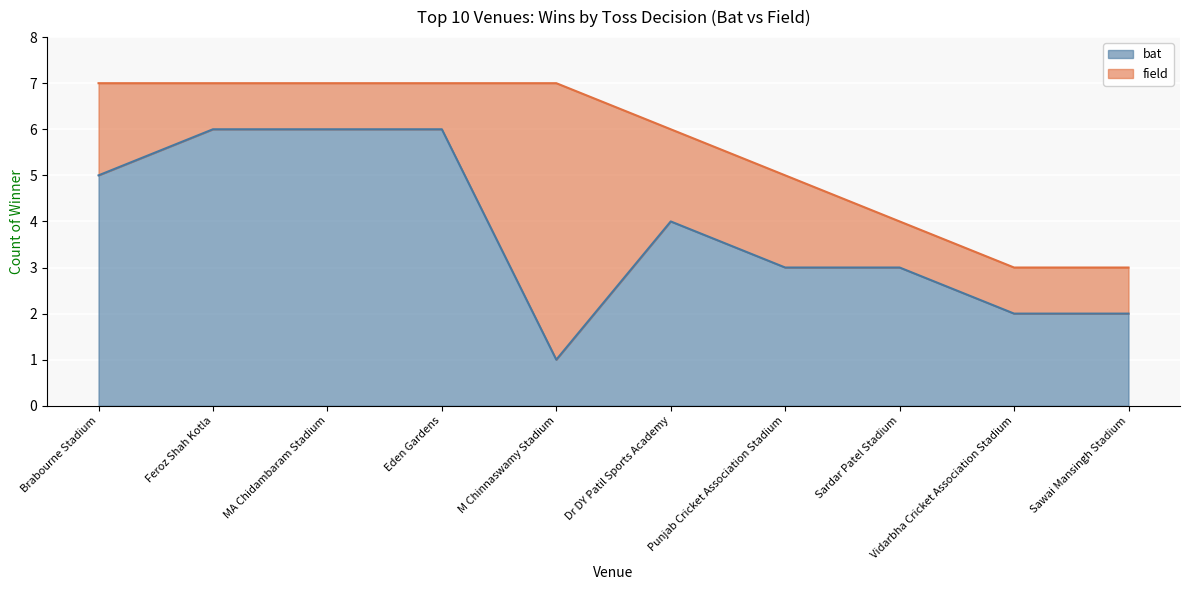

What is the approximate value at Brabourne Stadium?

5